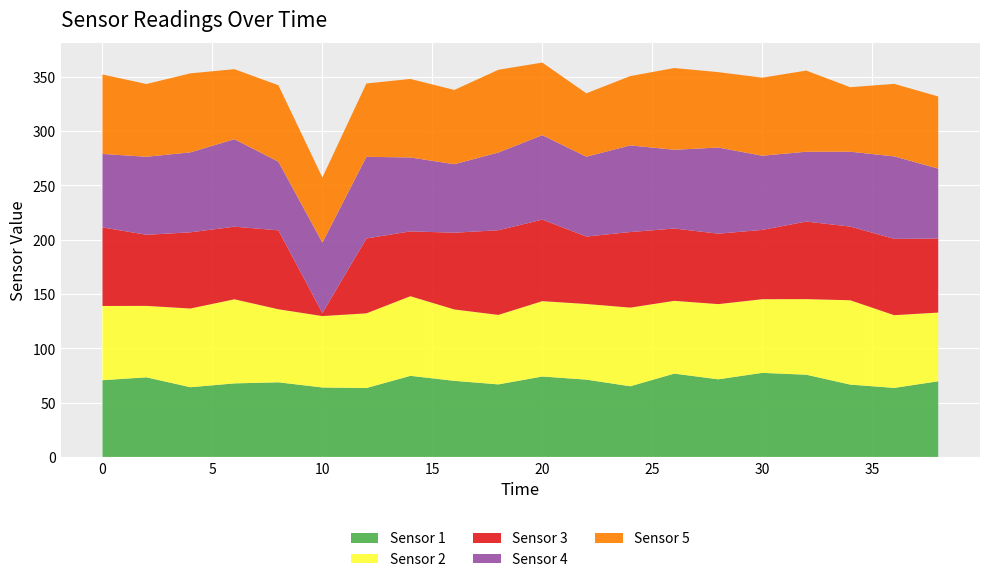

Reading left to right, list all the values displayed in this chart.

Sensor 1: 0=70.6	2=73.3	4=64.2	6=67.7	8=68.7	10=63.9	12=63.4	14=74.7	16=70.1	18=66.8	20=74.0	22=71.2	24=65.1	26=76.7	28=71.4	30=77.4	32=75.7	34=66.6	36=63.5	38=69.6
Sensor 2: 0=68.3	2=65.8	4=72.5	6=77.4	8=67.3	10=65.8	12=68.8	14=73.3	16=65.7	18=64.0	20=69.4	22=69.7	24=72.4	26=67.0	28=69.3	30=67.8	32=69.6	34=77.7	36=67.0	38=63.3
Sensor 3: 0=72.3	2=65.5	4=70.2	6=66.9	8=72.7	10=2.8	12=69.0	14=59.7	16=70.7	18=78.0	20=75.1	22=62.1	24=69.6	26=66.6	28=64.9	30=63.8	32=71.4	34=67.9	36=70.3	38=68.2
Sensor 4: 0=67.7	2=71.9	4=73.6	6=80.6	8=63.2	10=64.9	12=75.2	14=68.1	16=63.1	18=71.6	20=77.8	22=73.5	24=79.8	26=72.5	28=79.3	30=68.3	32=64.3	34=68.9	36=76.0	38=64.4
Sensor 5: 0=73.2	2=67.0	4=72.8	6=64.5	8=70.4	10=60.0	12=67.5	14=72.3	16=68.4	18=76.2	20=66.8	22=58.4	24=63.8	26=75.3	28=69.4	30=71.9	32=74.7	34=59.4	36=66.8	38=66.5